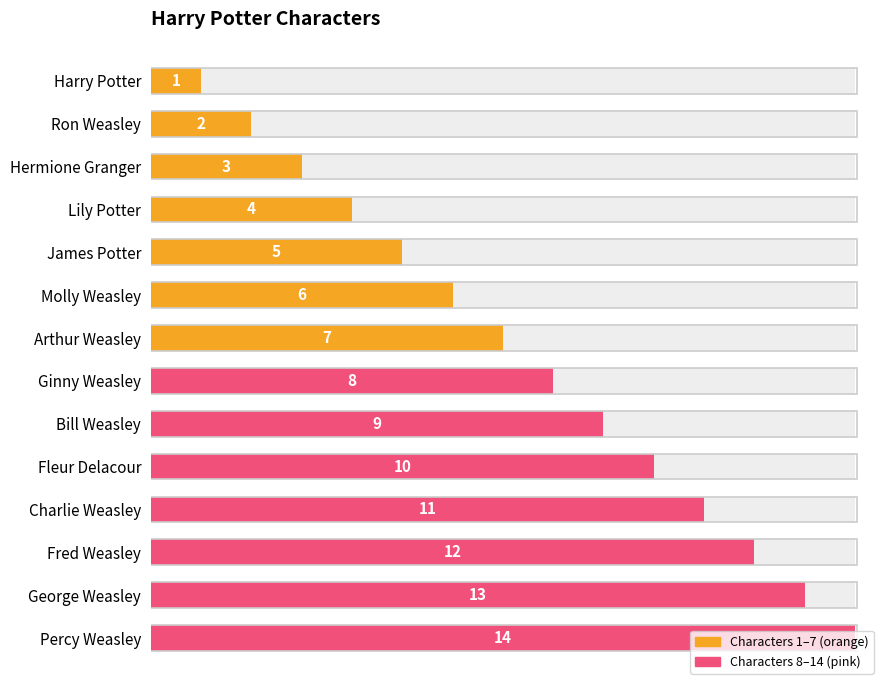

Which has a higher value, Lily Potter or Percy Weasley?

Percy Weasley